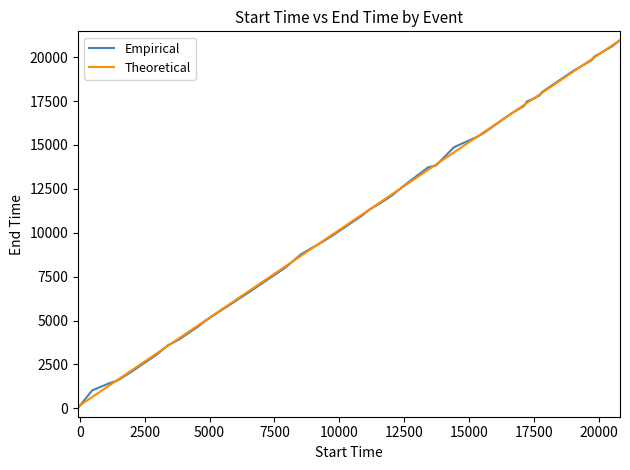

What is the highest value of the Theoretical series?

20973.1